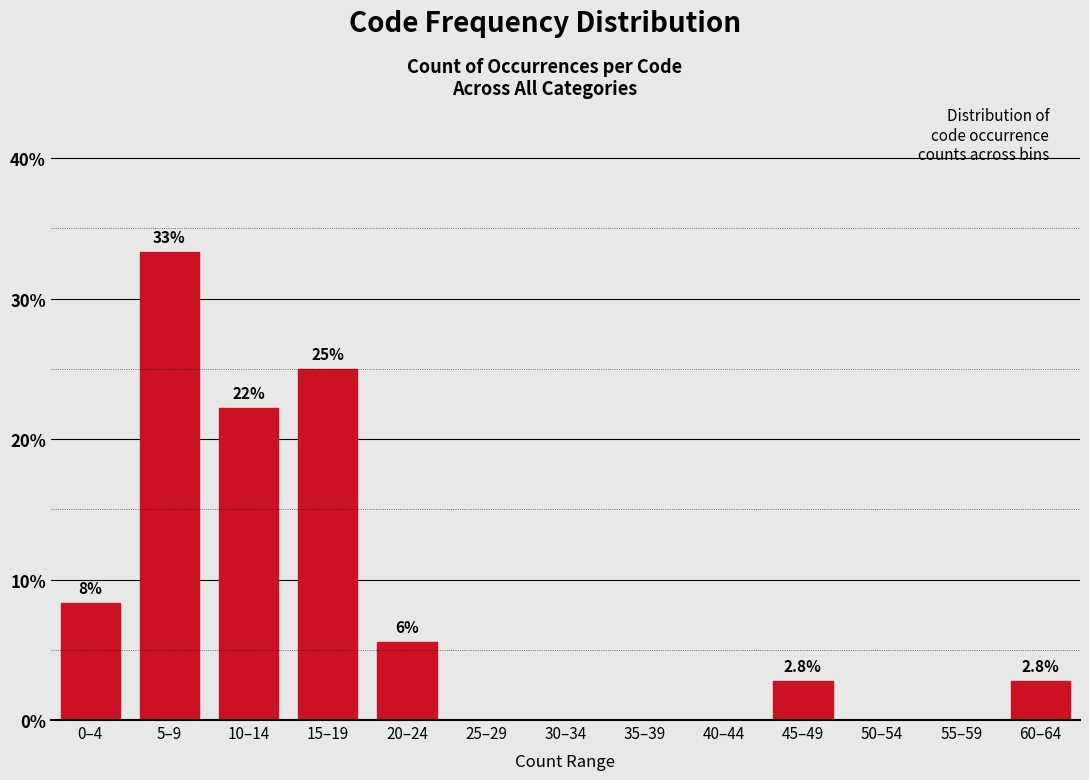

Are the bars horizontal?

No